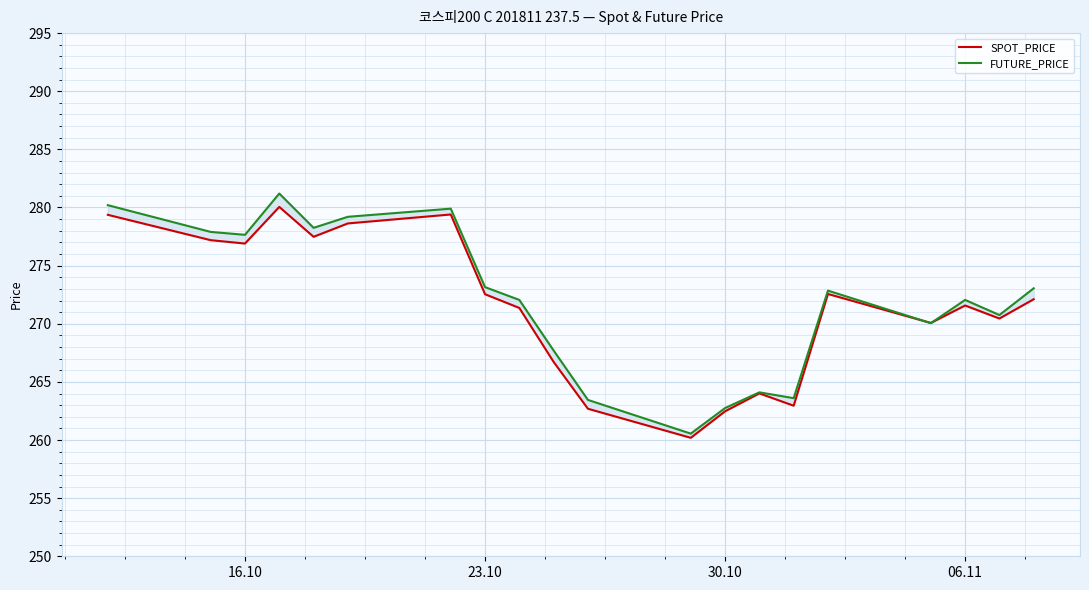

At how many categories does at least one series exceed 272?

12